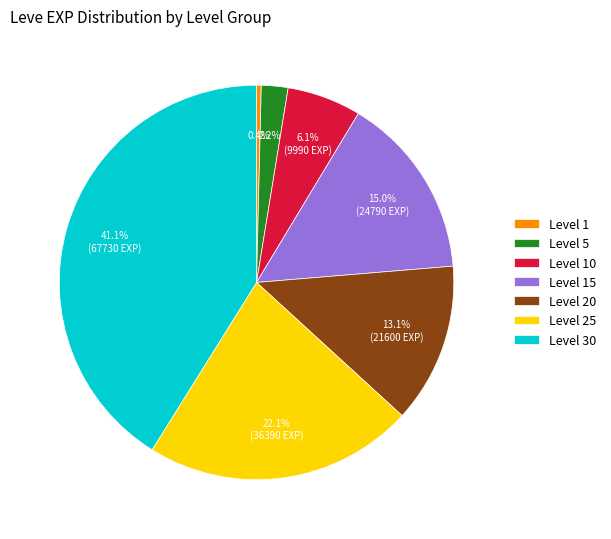

Count the number of slices in the pie.

7